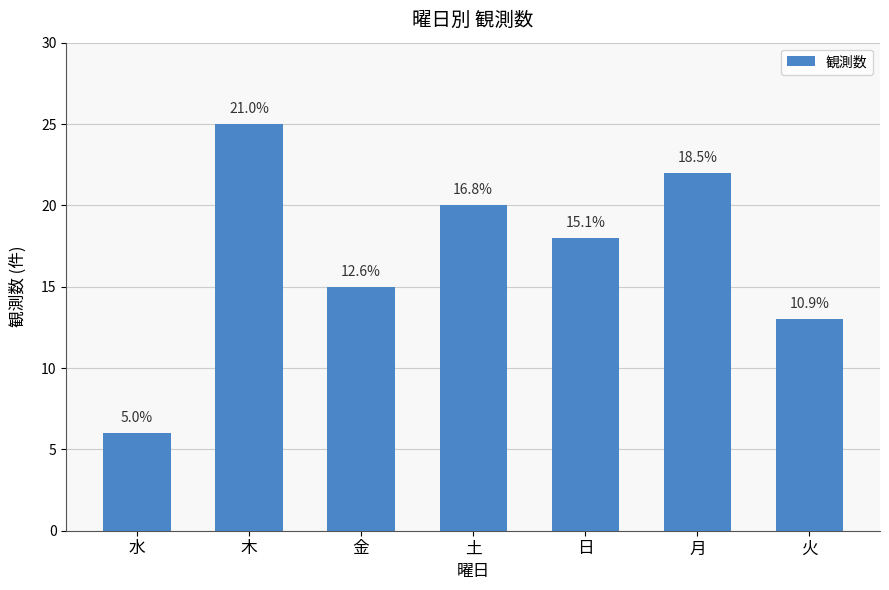

What is the value of the 5th bar from the left?

18